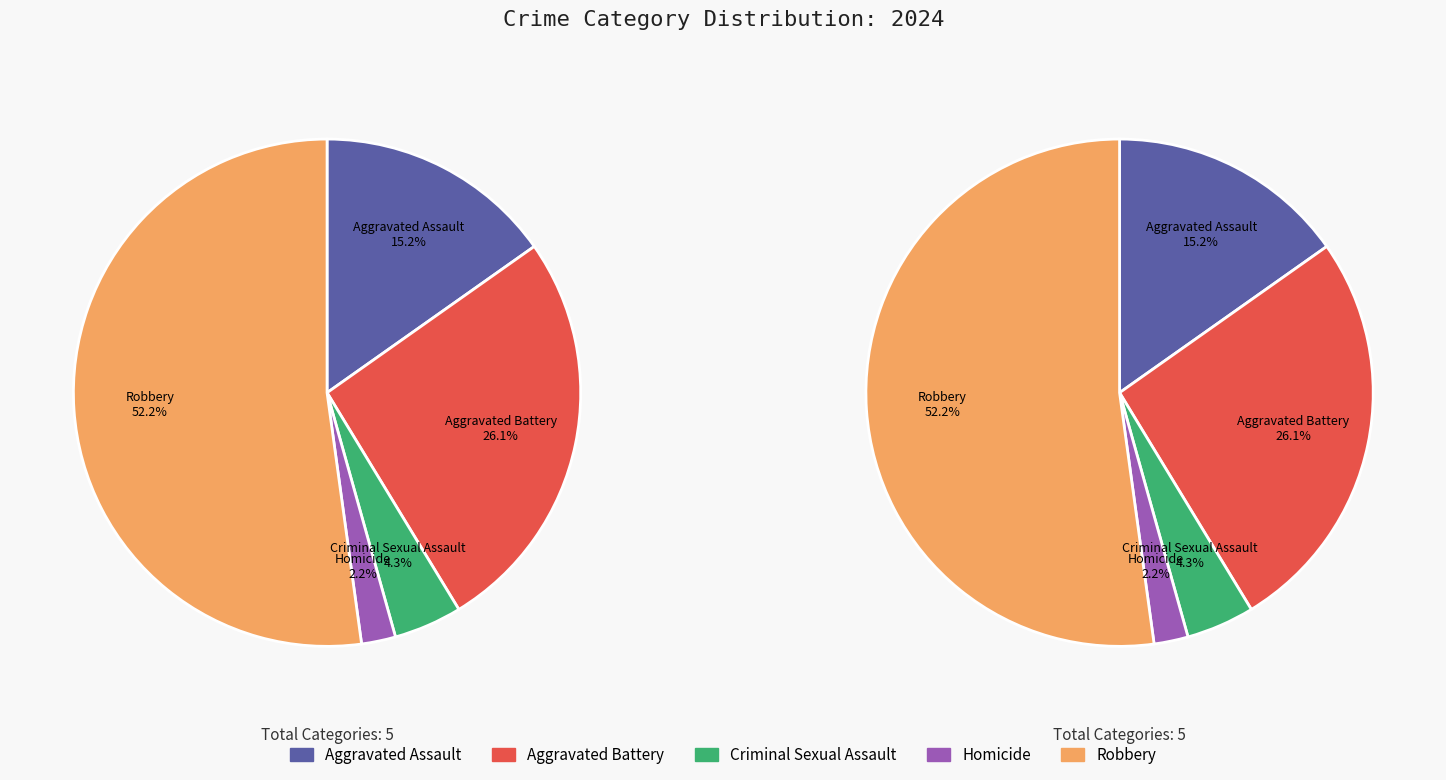

What percentage do Criminal Sexual Assault and Aggravated Battery together represent?

30.4%